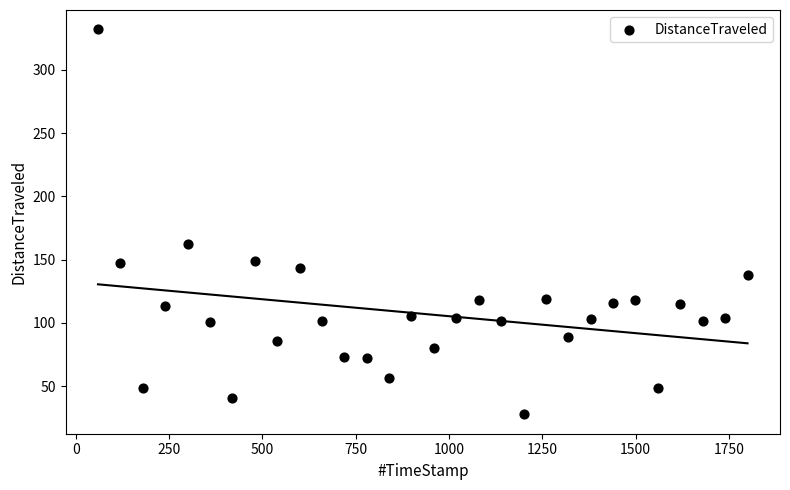

What is the range of X values (max minus min)?

1740.0